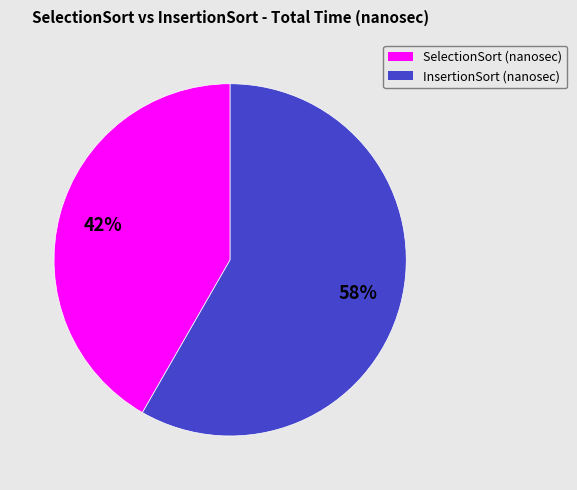

Which has a higher value, InsertionSort (nanosec) or SelectionSort (nanosec)?

InsertionSort (nanosec)